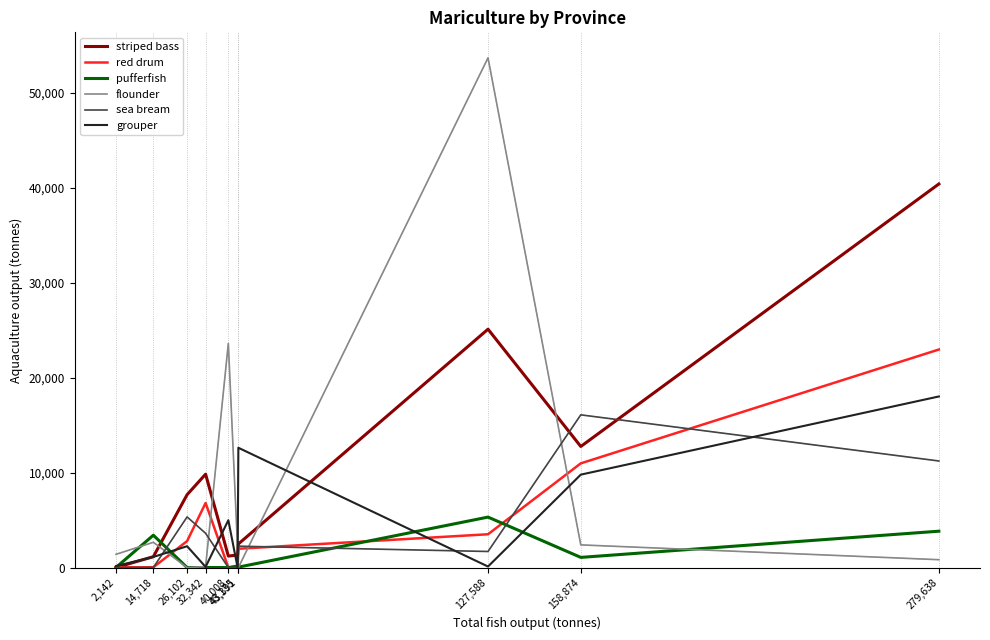

Is this an area chart (filled region under the line)?

No